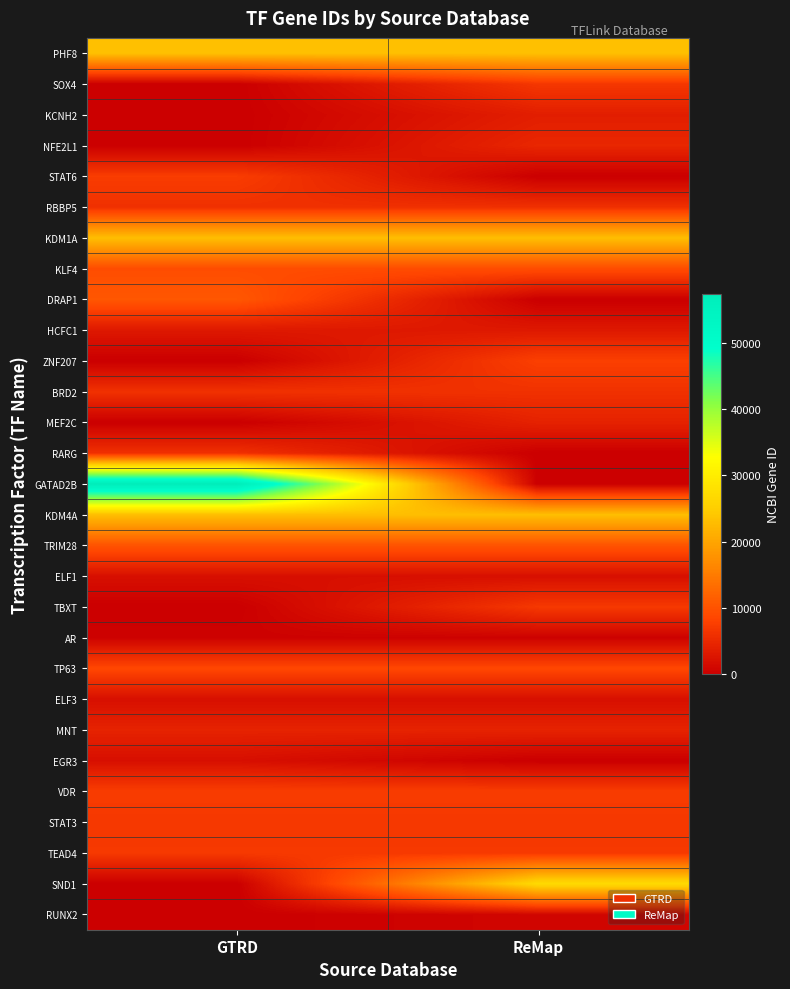

What is the greatest value displayed?

57459